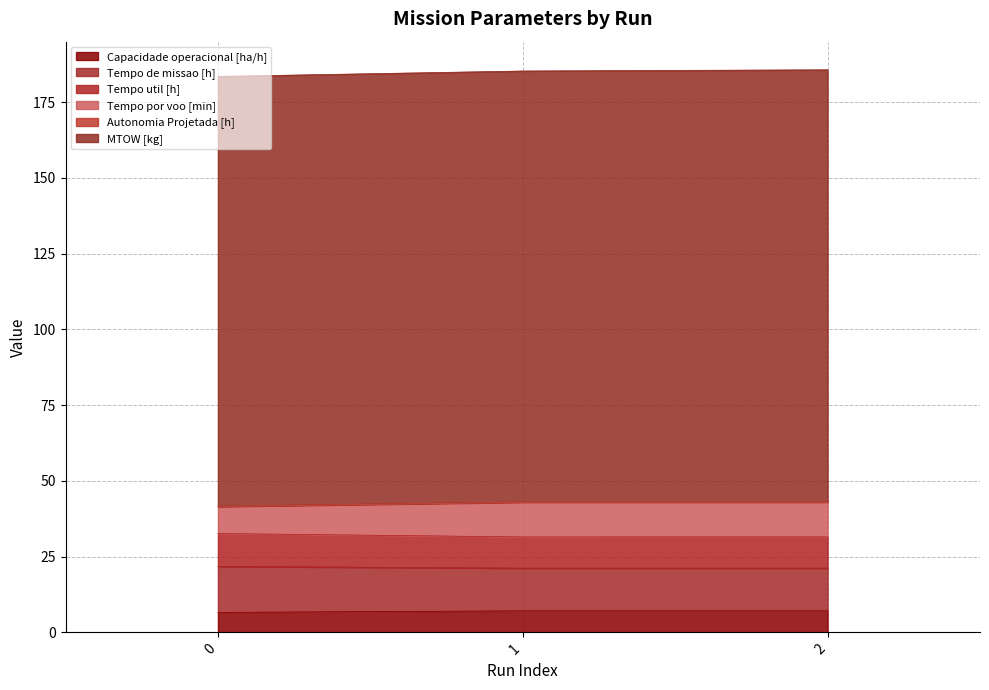

What is the highest value of the Capacidade operacional [ha/h] series?

7.1